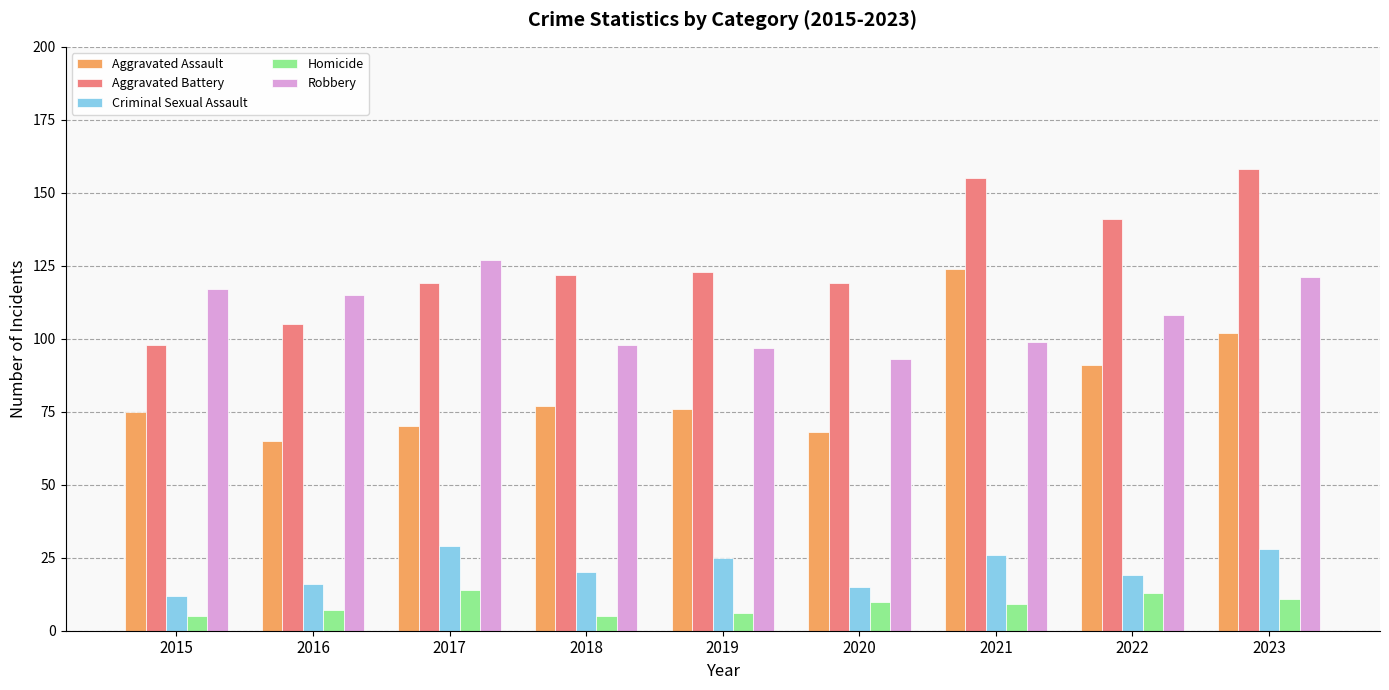

Reading left to right, list all the values displayed in this chart.

Aggravated Assault: 2015=75	2016=65	2017=70	2018=77	2019=76	2020=68	2021=124	2022=91	2023=102
Aggravated Battery: 2015=98	2016=105	2017=119	2018=122	2019=123	2020=119	2021=155	2022=141	2023=158
Criminal Sexual Assault: 2015=12	2016=16	2017=29	2018=20	2019=25	2020=15	2021=26	2022=19	2023=28
Homicide: 2015=5	2016=7	2017=14	2018=5	2019=6	2020=10	2021=9	2022=13	2023=11
Robbery: 2015=117	2016=115	2017=127	2018=98	2019=97	2020=93	2021=99	2022=108	2023=121